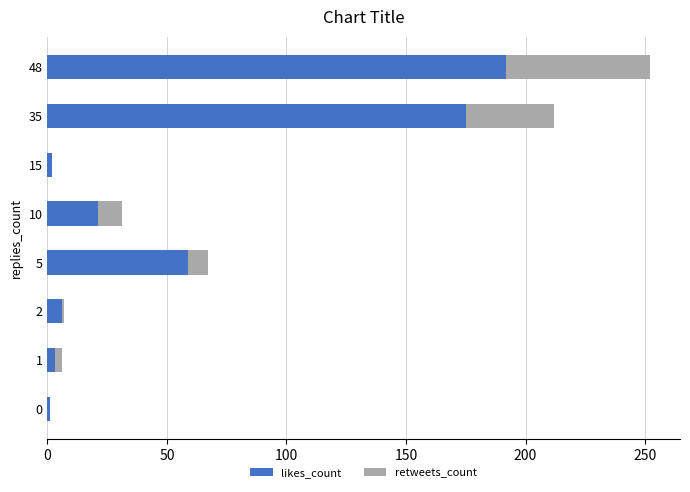

At which category is the sum across all series the highest?

48